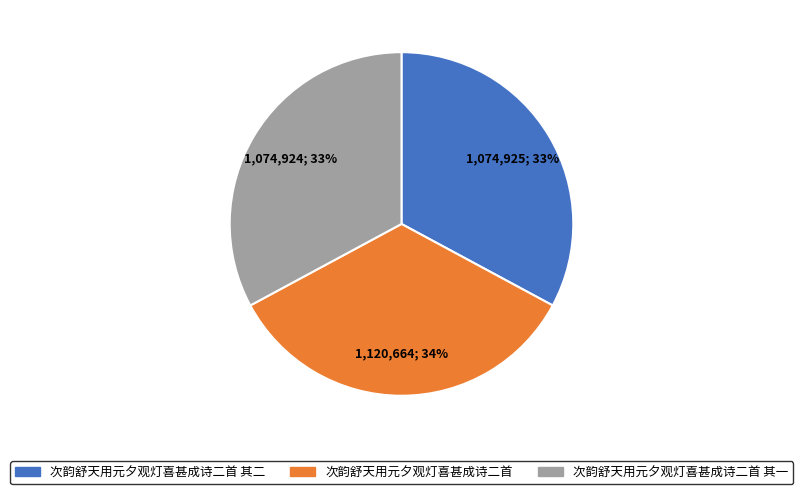

Is there any slice that represents more than half of the pie?

No